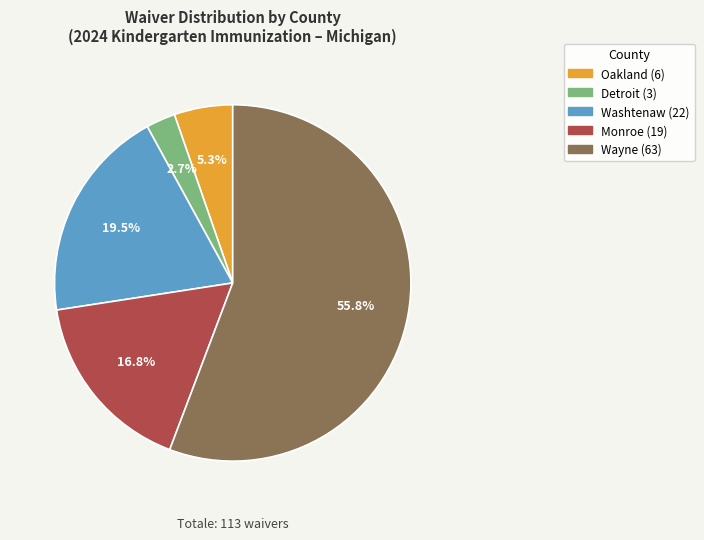

Is there a majority slice in this chart?

Yes